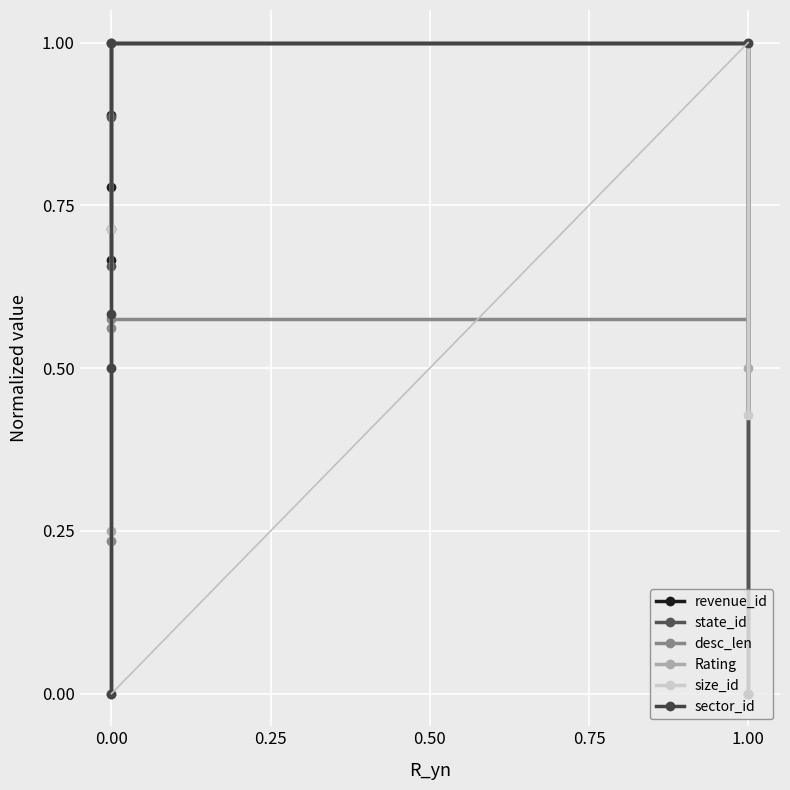

Which series has the largest range (max minus min)?

revenue_id